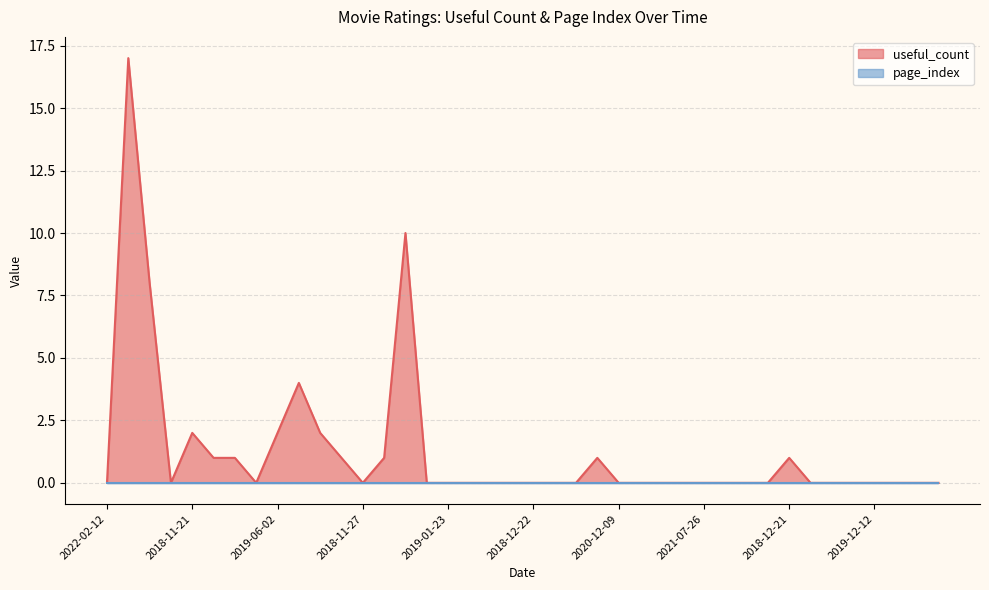

Does the chart display data point markers on the line(s)?

No